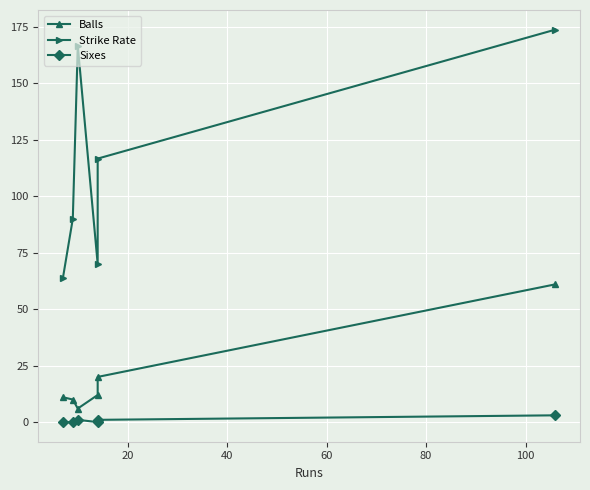

At how many categories does at least one series exceed 26?

6